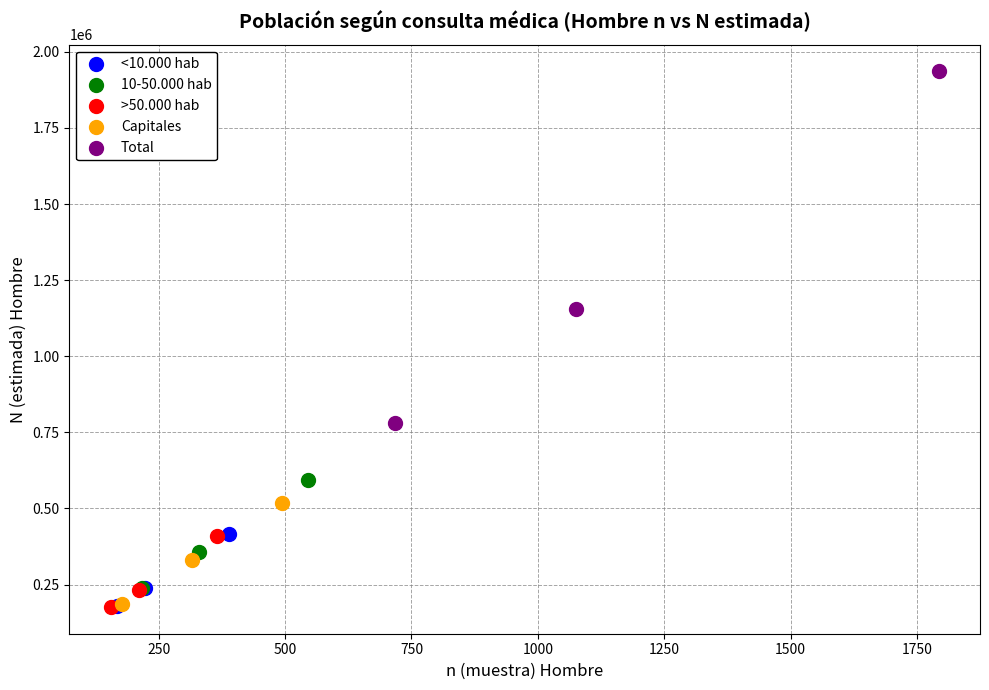

Which series contains the highest Y value?

Total